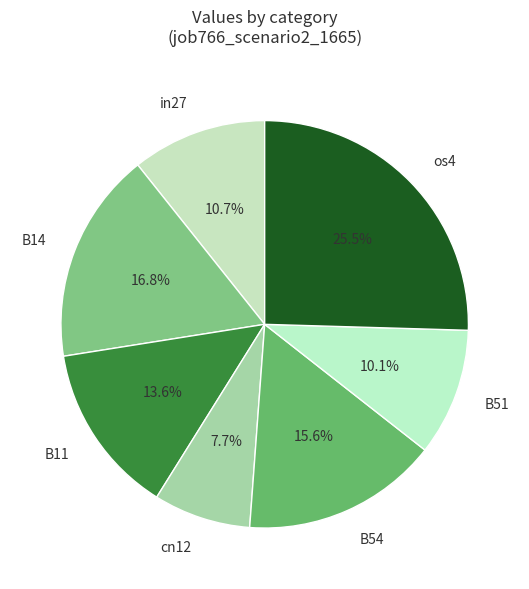

Is B14 the majority of the pie?

No